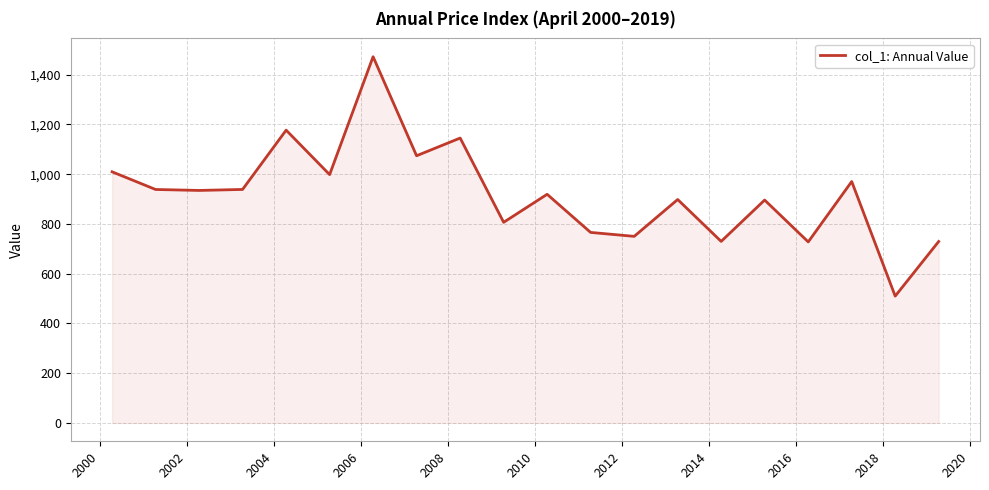

What is the greatest value displayed?

1472.3